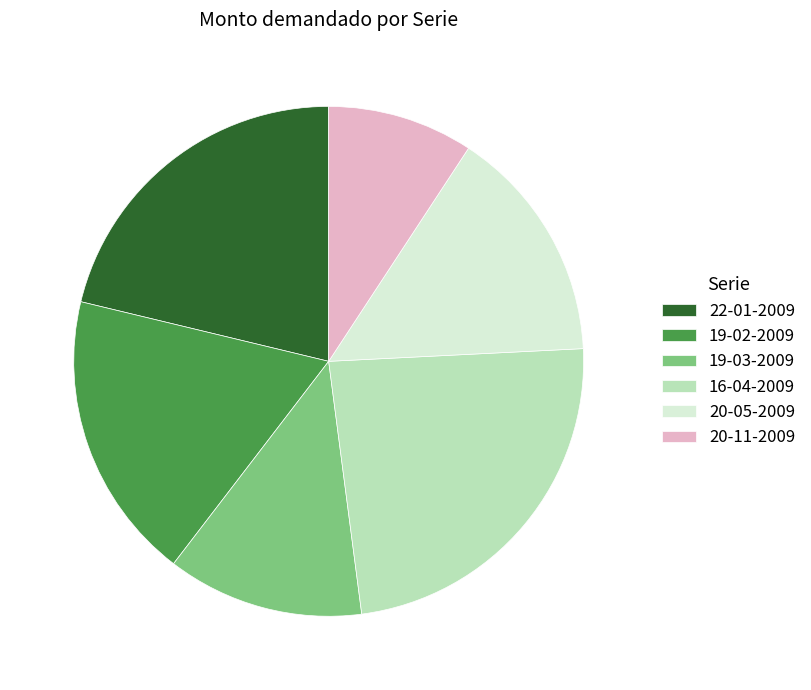

Between 19-02-2009 and 20-11-2009, which is larger?

19-02-2009